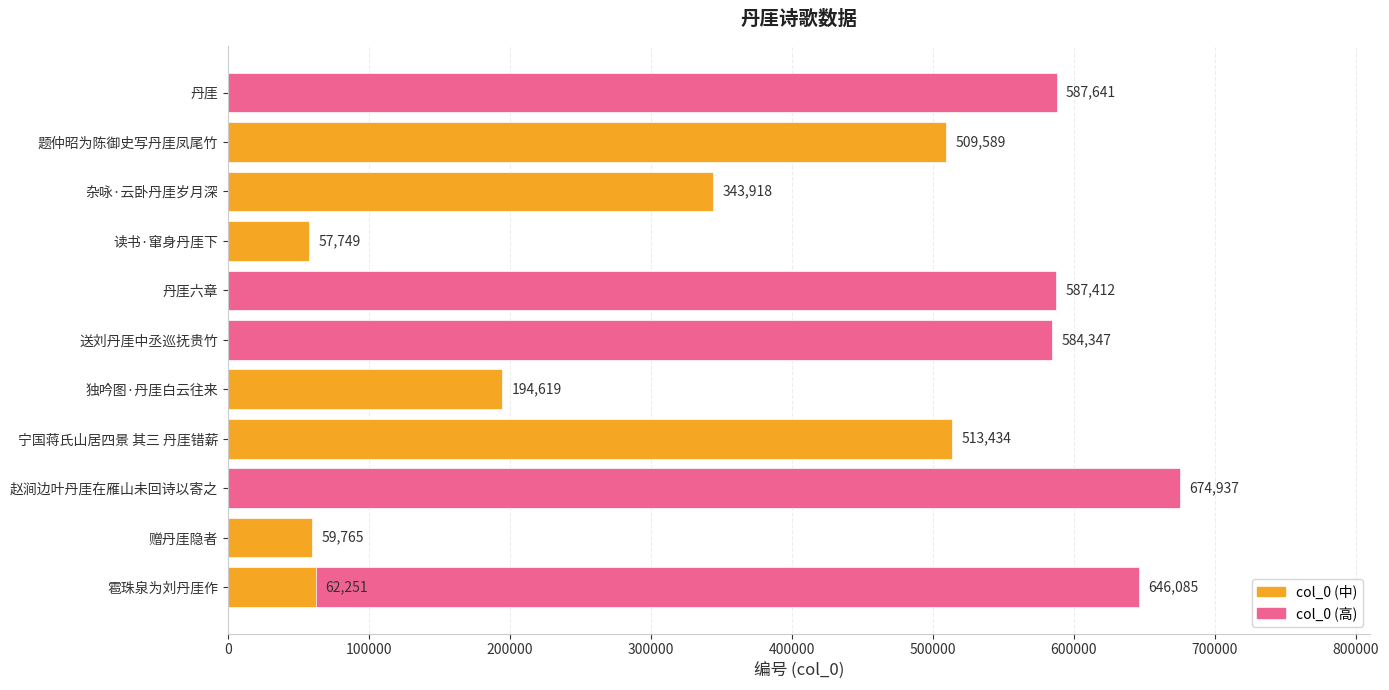

Does the chart contain any negative values?

No